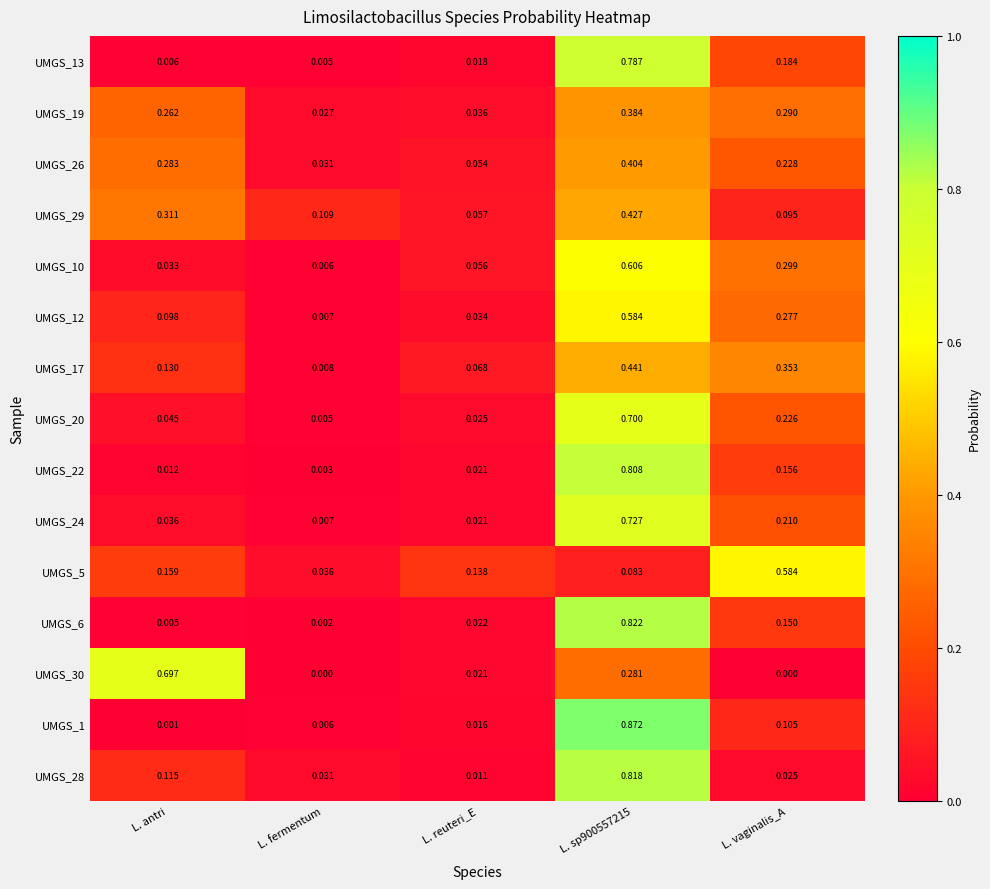

At which label is UMGS_5 closest to 0?

L. fermentum